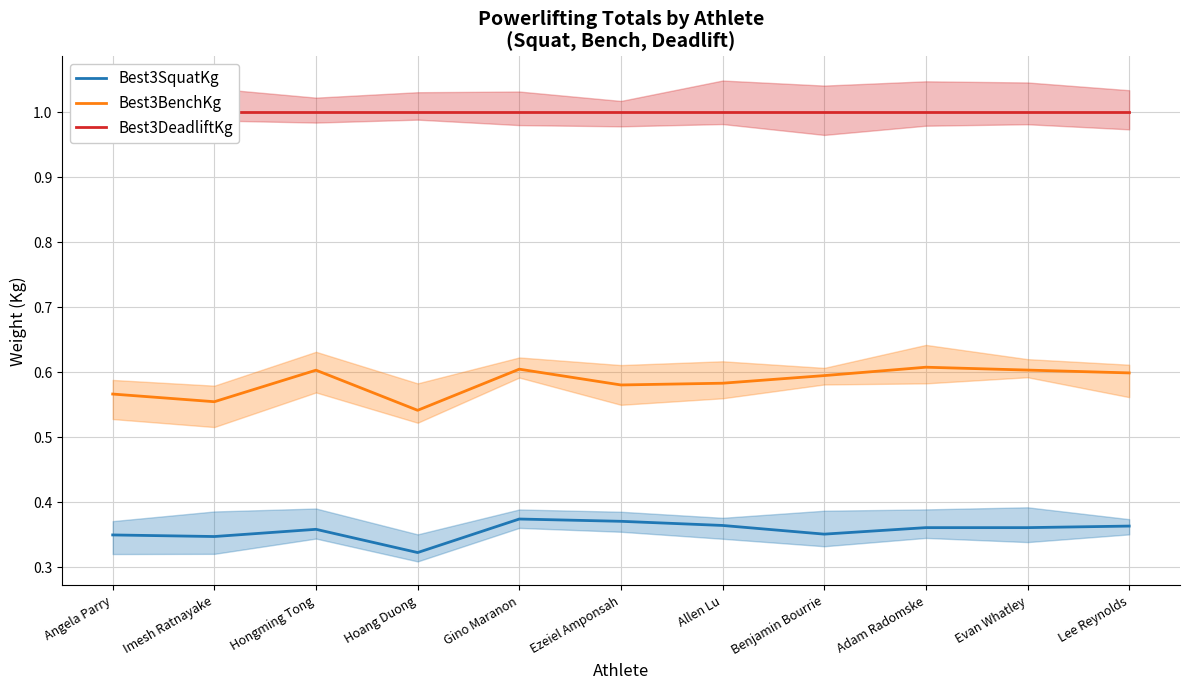

What position from the right is Lee Reynolds?

1